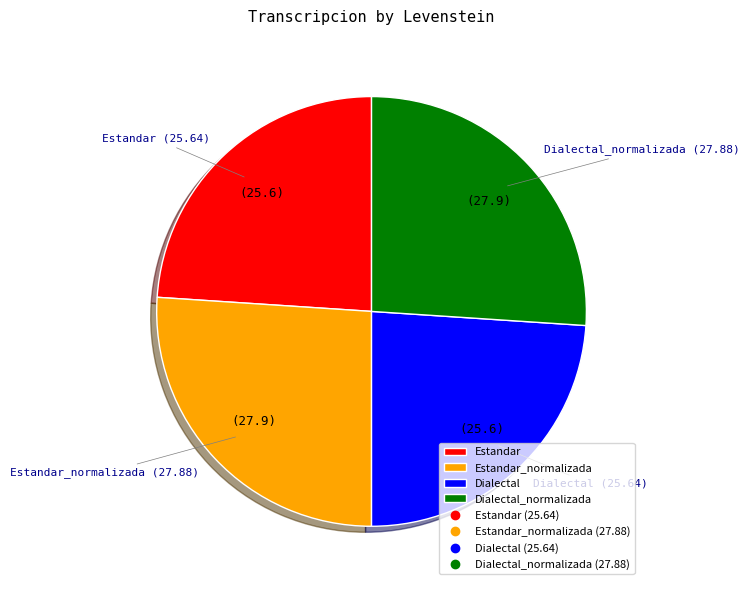

The Dialectal_normalizada slice represents 26% of the pie. True or false?

True